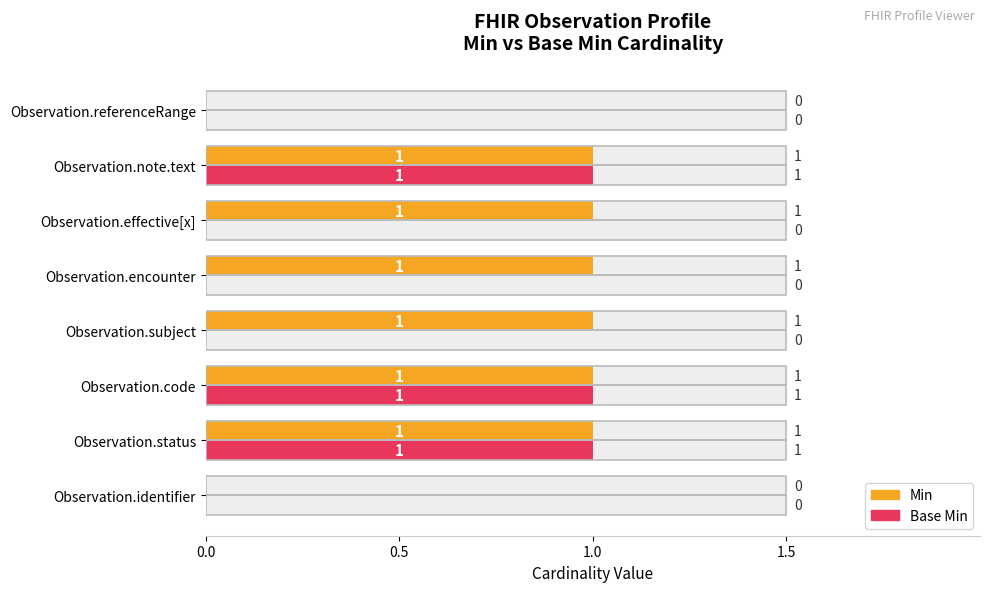

How many series are shown in this chart?

2